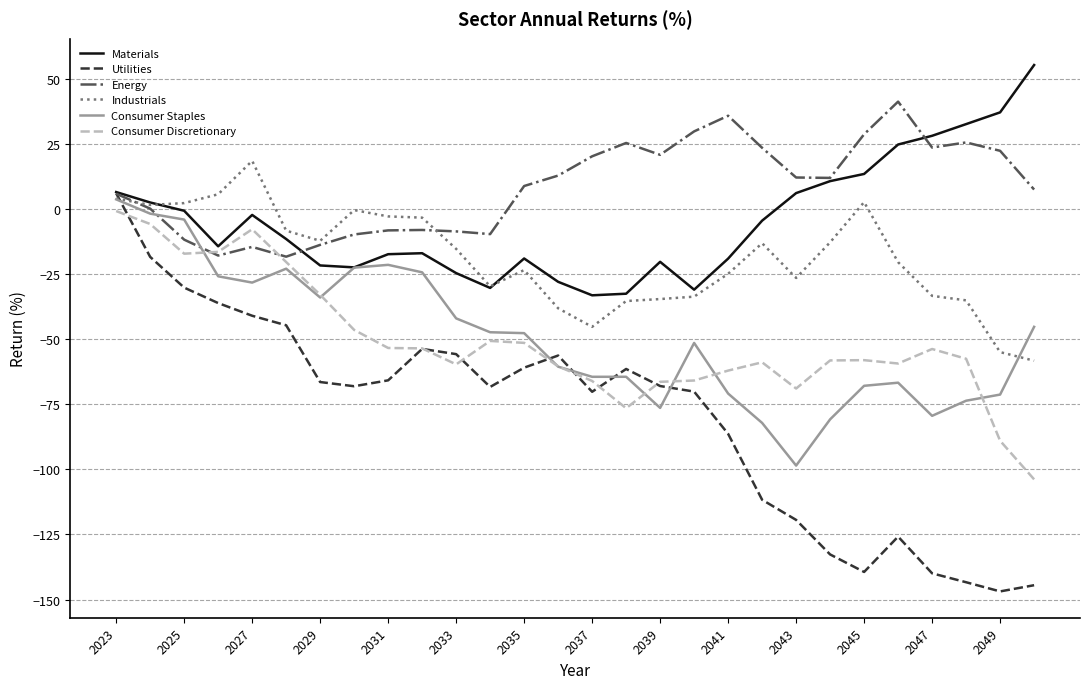

Which series has the largest total across all categories?

Energy